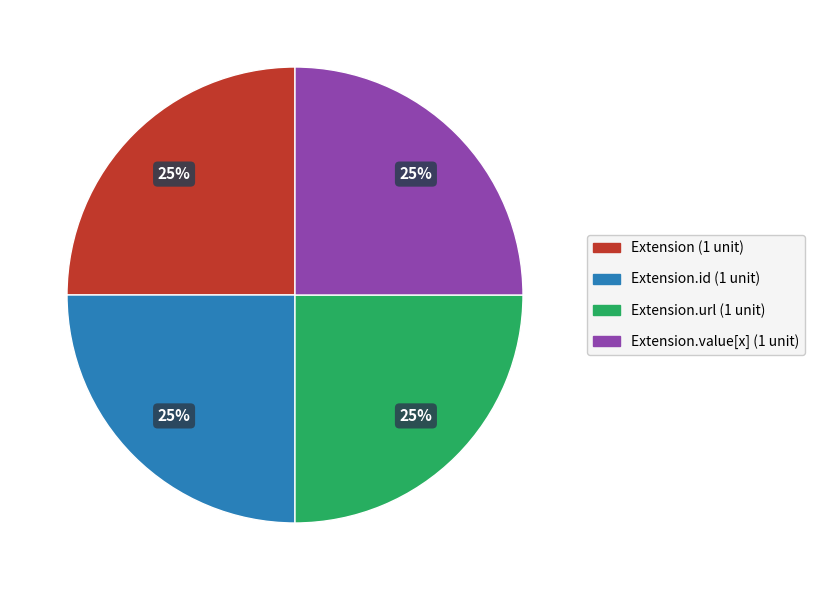

Does any single category account for the majority?

No